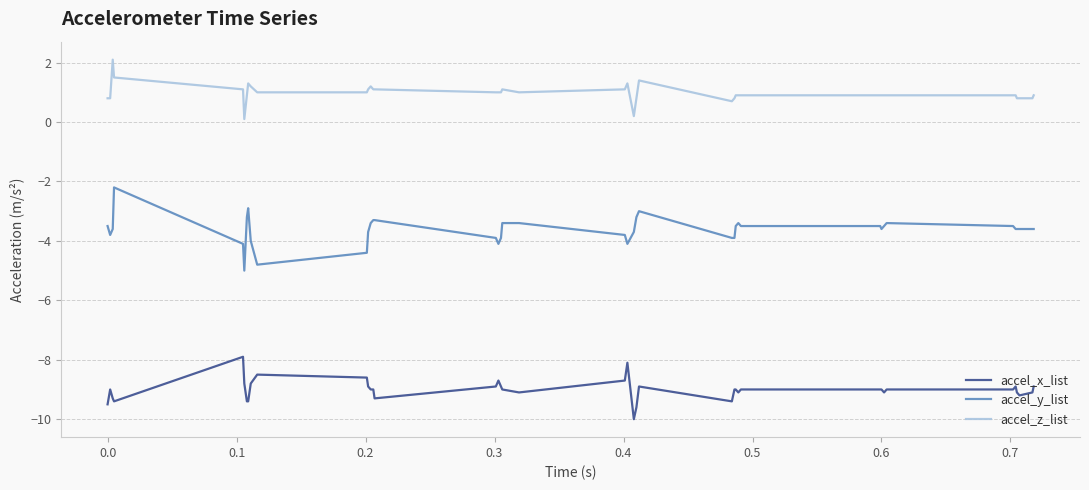

Which series has the largest range (max minus min)?

accel_y_list